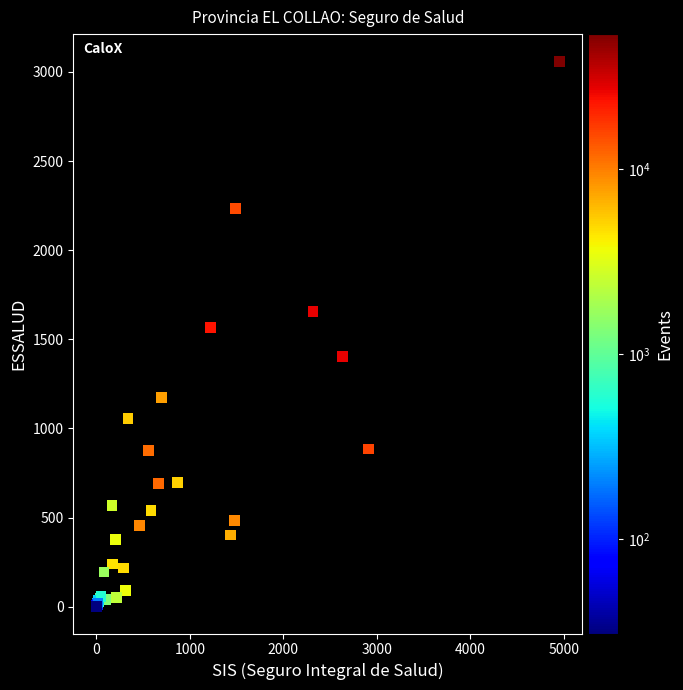

What Y value in the scatter plot is closest to 1531?

1567